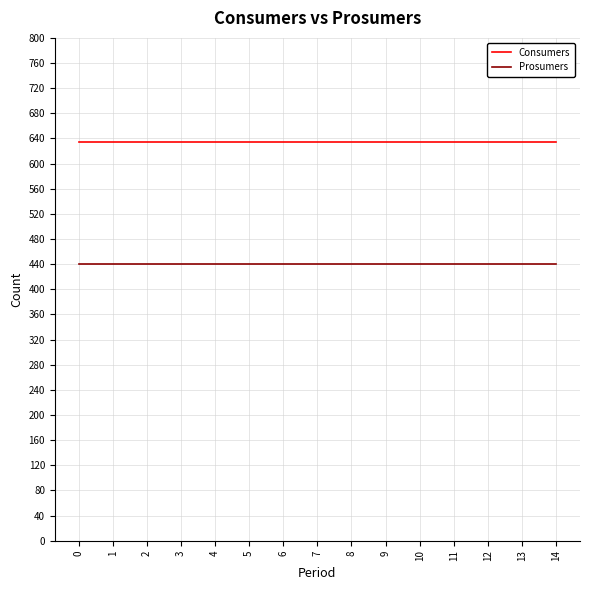

Is the value of Consumers at 0 greater than the value of Prosumers at 4?

Yes